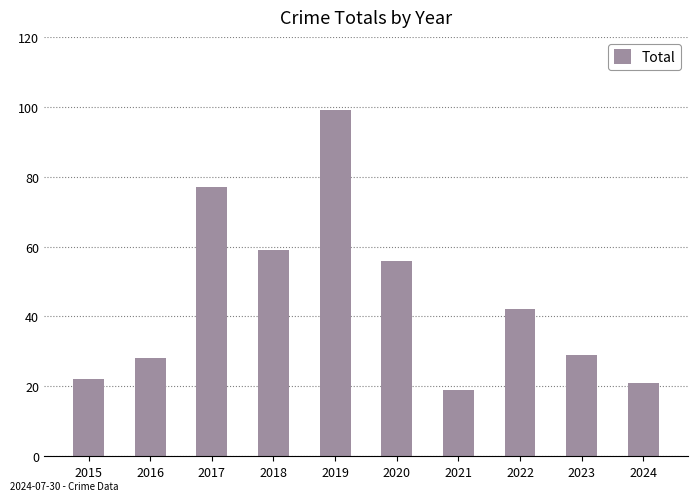

Where is the data nearest to the value 59?

2018